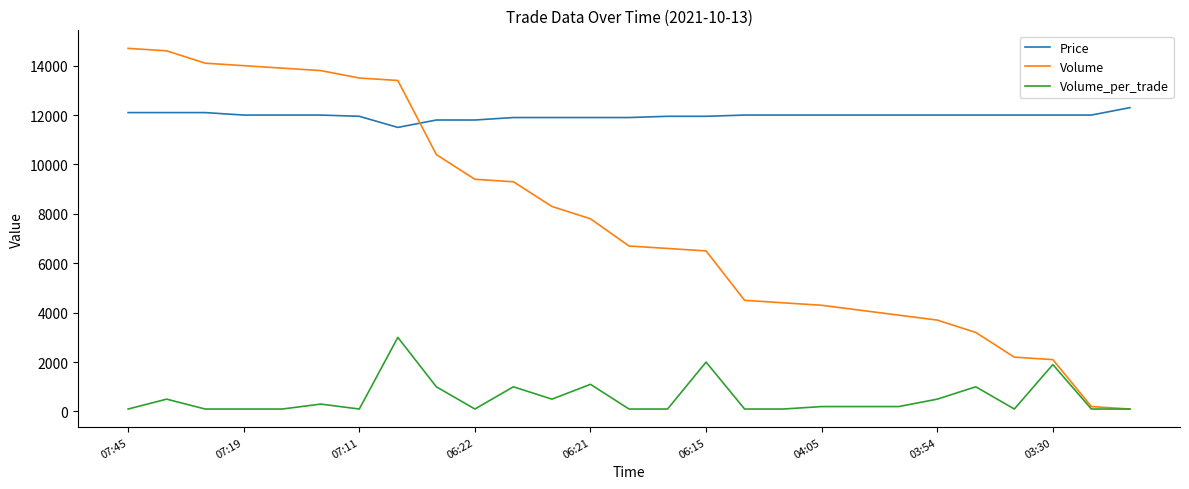

What is the minimum value for Price?

11500